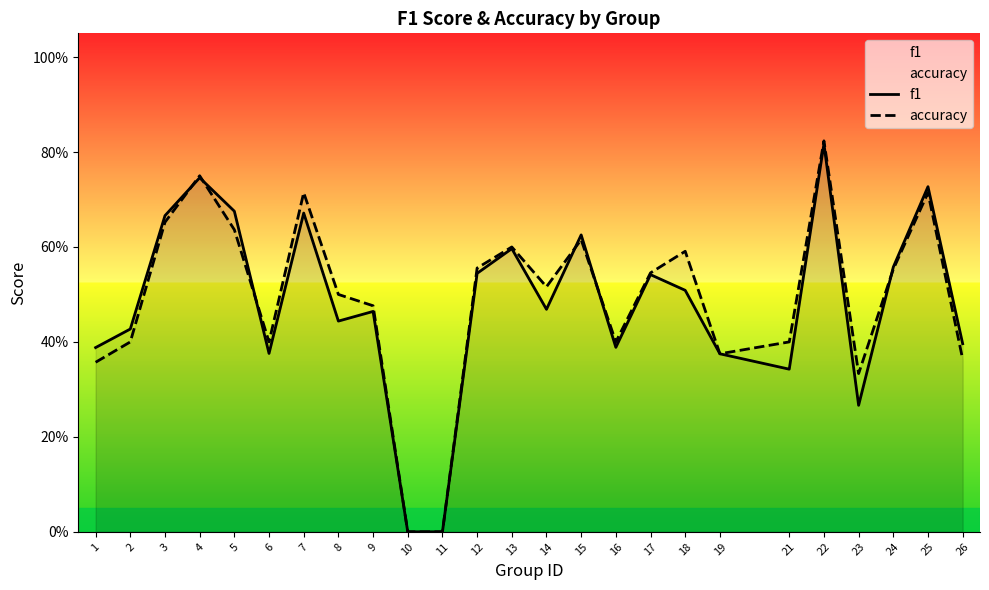

Rank the series by their average value, from lowest to highest.

f1, accuracy